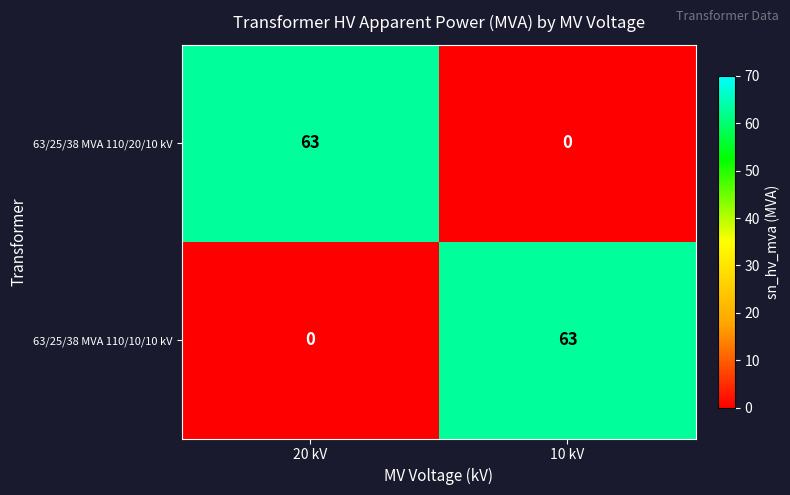

How many categories are shown in the chart?

2